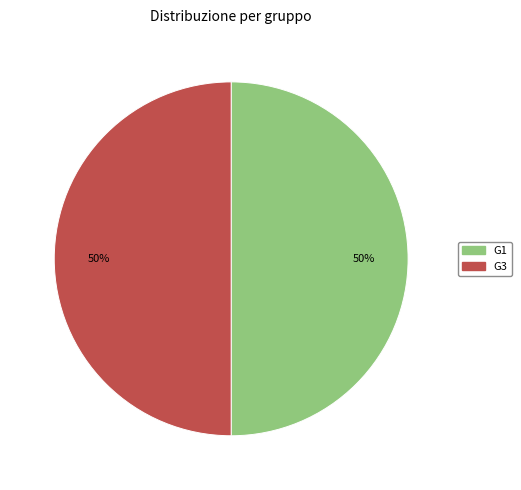

How many segments does this pie chart have?

2